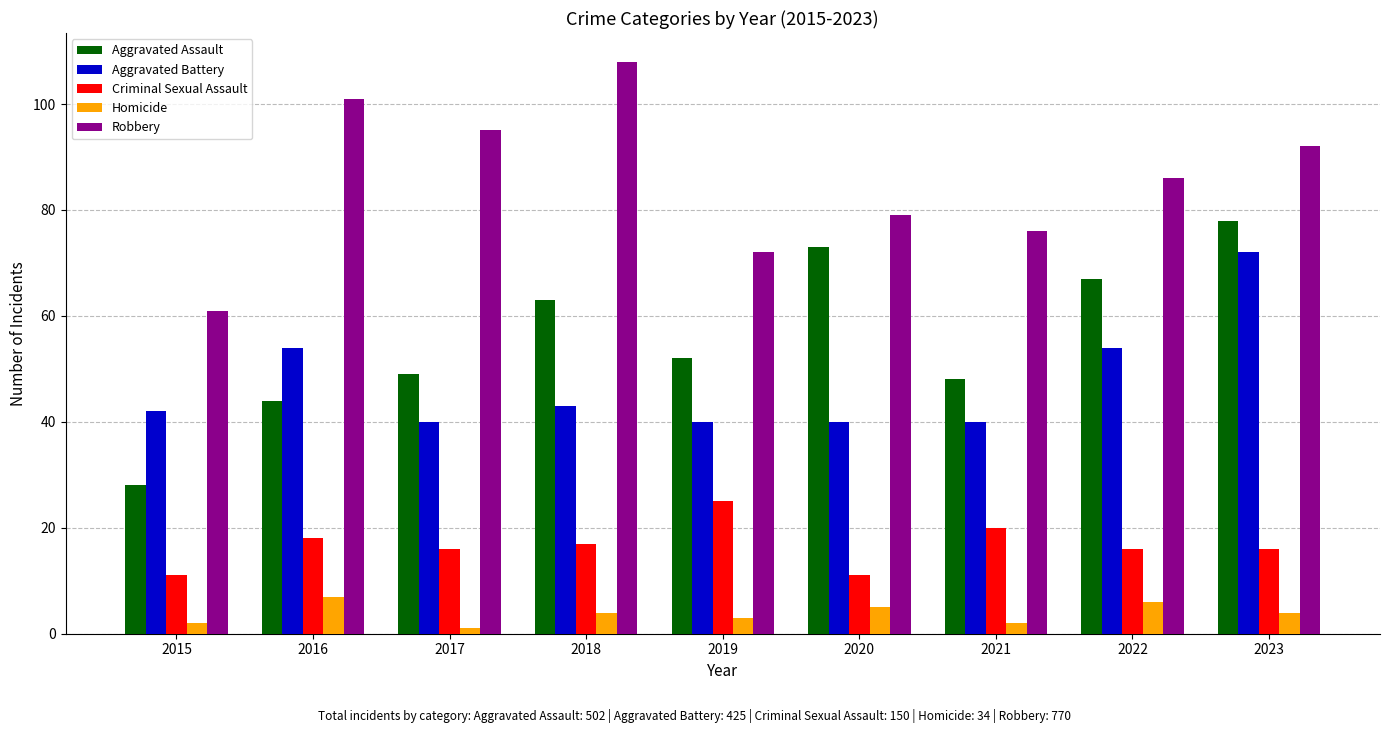

At which category is the sum across all series the highest?

2023